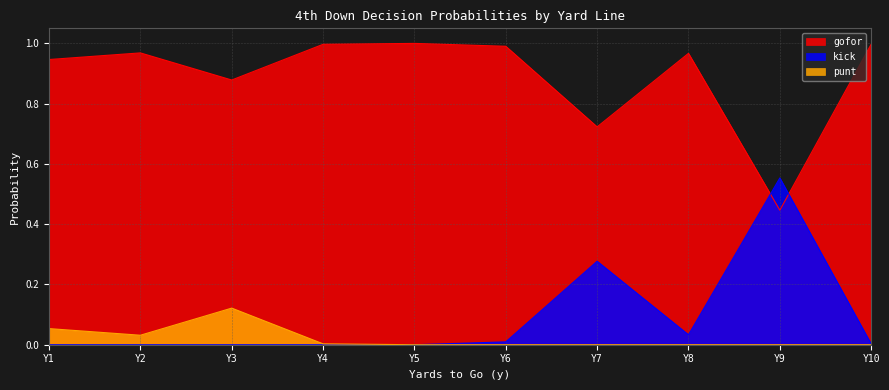

Which series has the largest total across all categories?

gofor